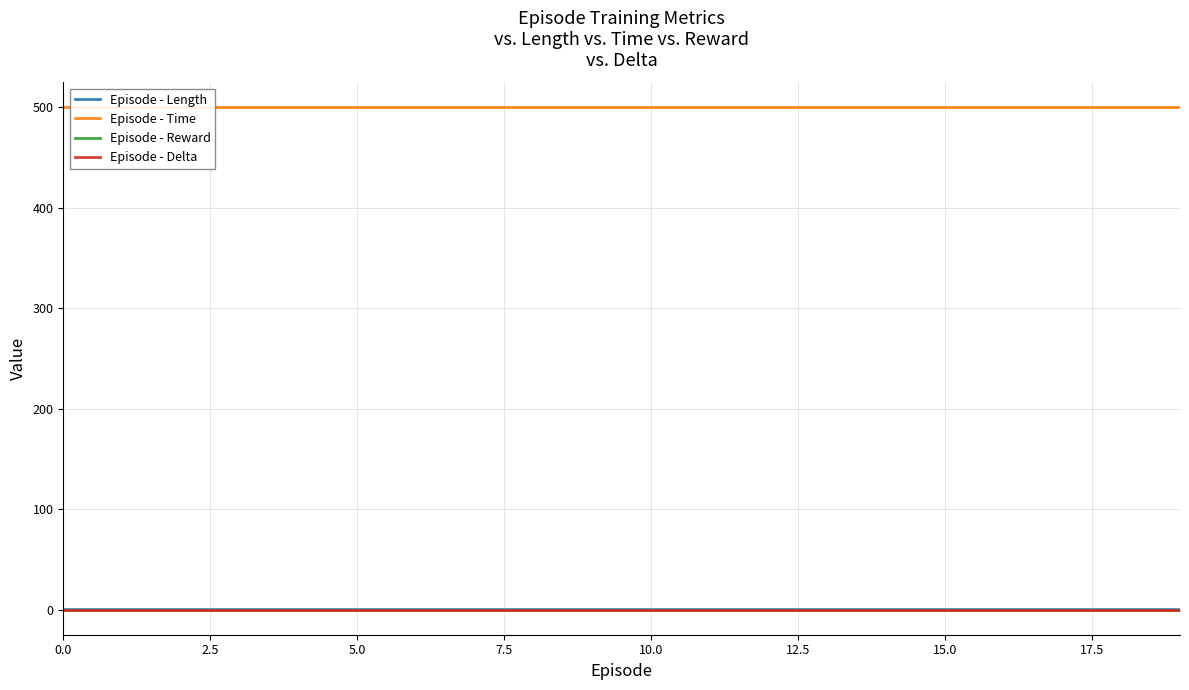

Between 5.0 and 20.0, which series saw the biggest shift?

Episode - Length